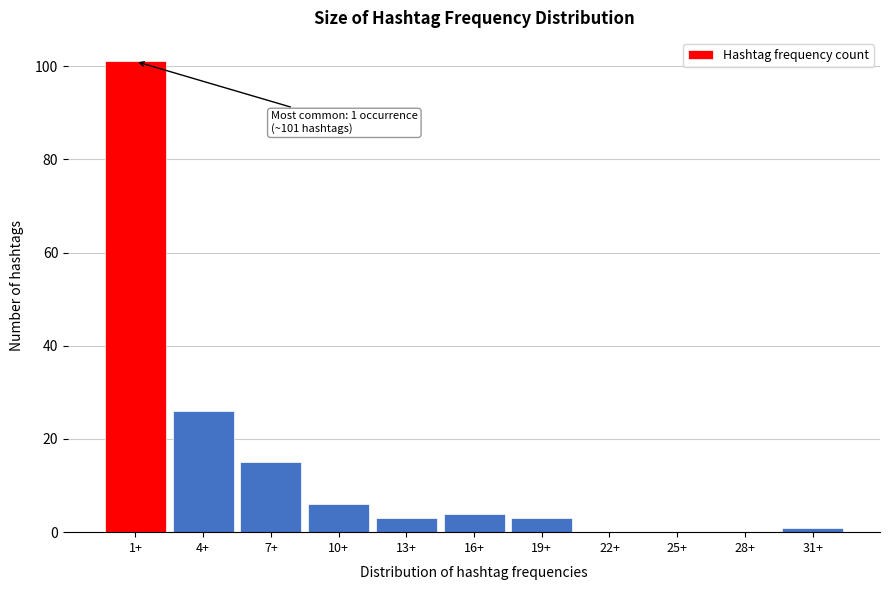

Reading right to left, what are all the values shown in this chart?

31+=1	28+=0	25+=0	22+=0	19+=3	16+=4	13+=3	10+=6	7+=15	4+=26	1+=101